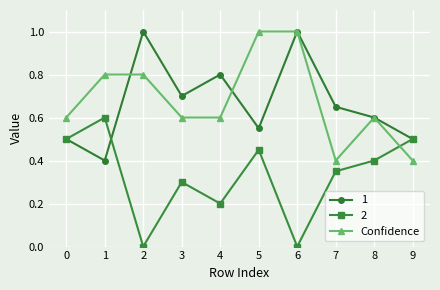

What is the maximum value shown in the chart?

1.0